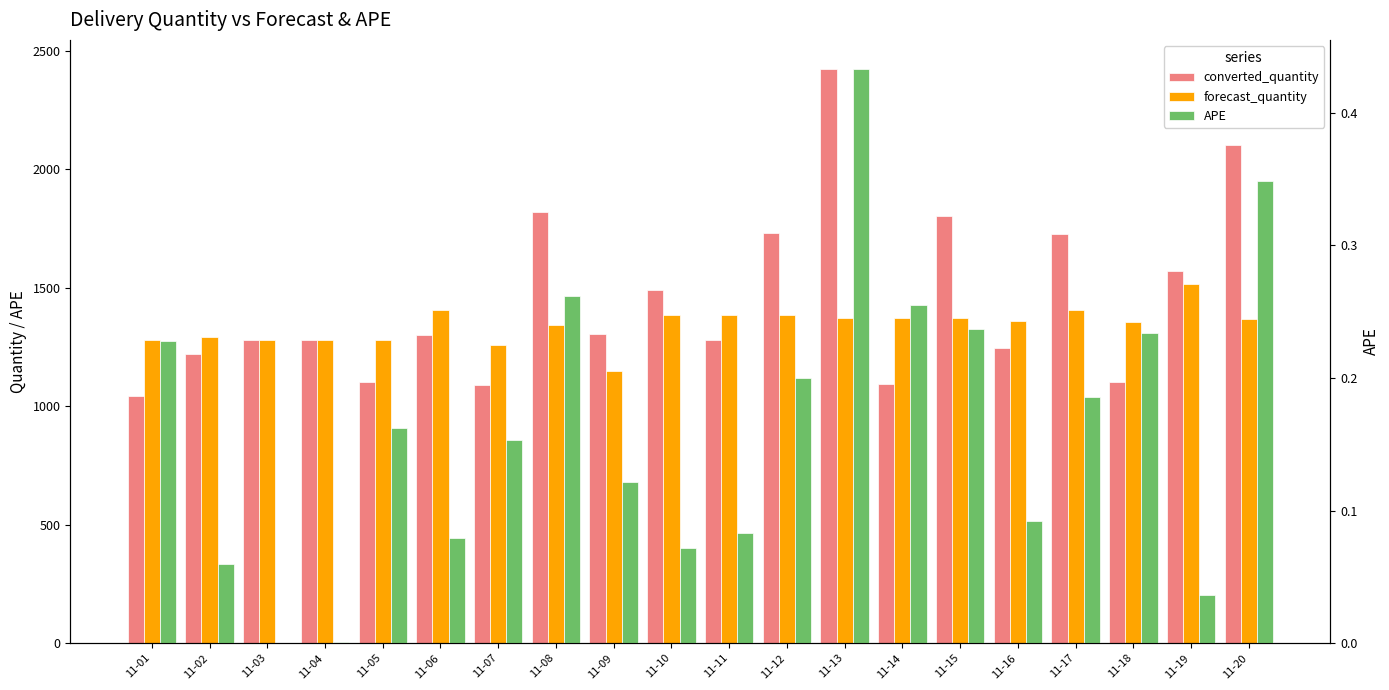

Where does the forecast_quantity series first go above 1368?

11-06